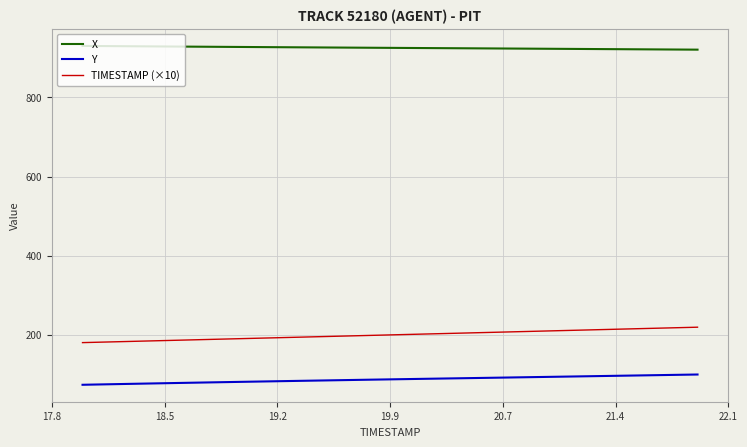

True or false: TIMESTAMP (×10) and X cross at least once.

False